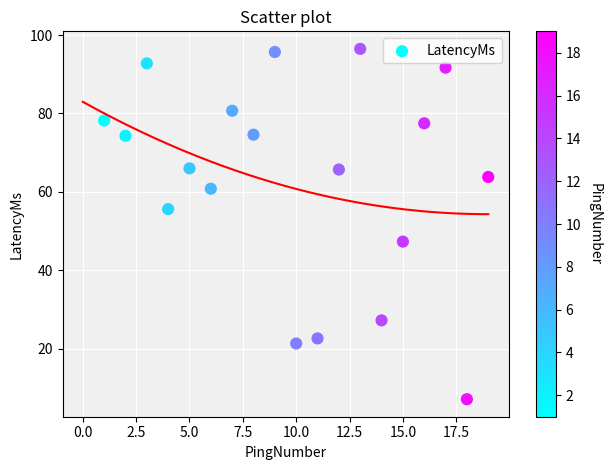

What is the range of Y values (max minus min)?

89.4